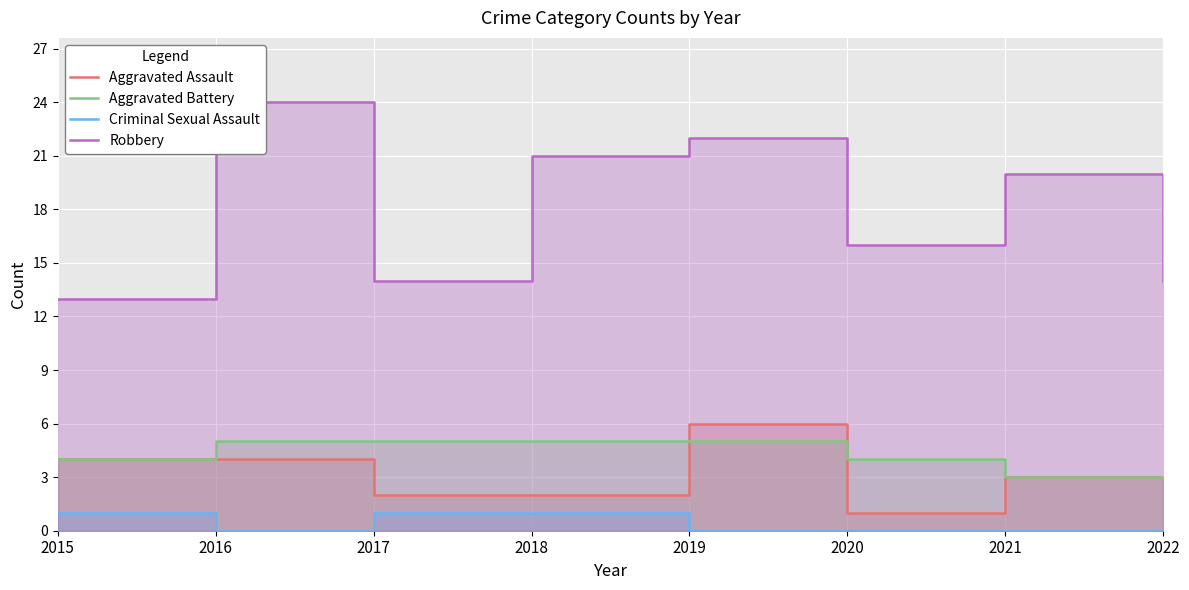

Rank the series at 2015 from lowest to highest value.

Criminal Sexual Assault, Aggravated Assault, Aggravated Battery, Robbery